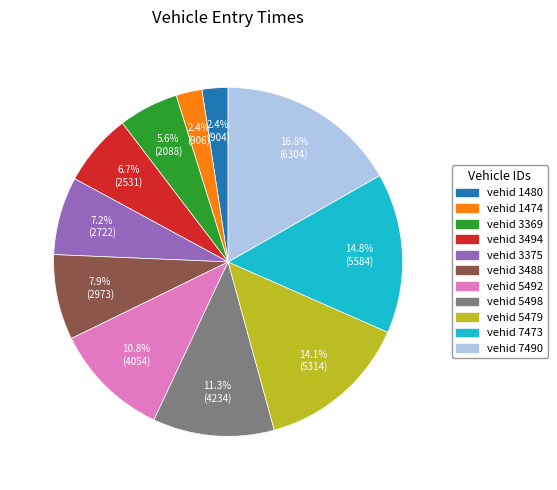

Does any single category account for the majority?

No